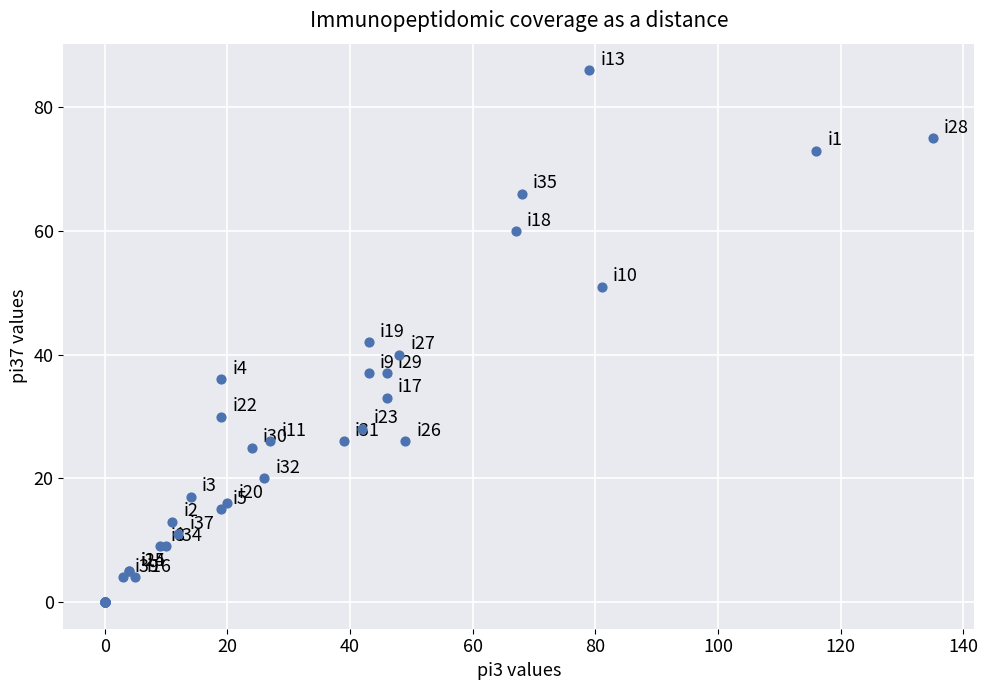

What Y value in the scatter plot is closest to 43?

42